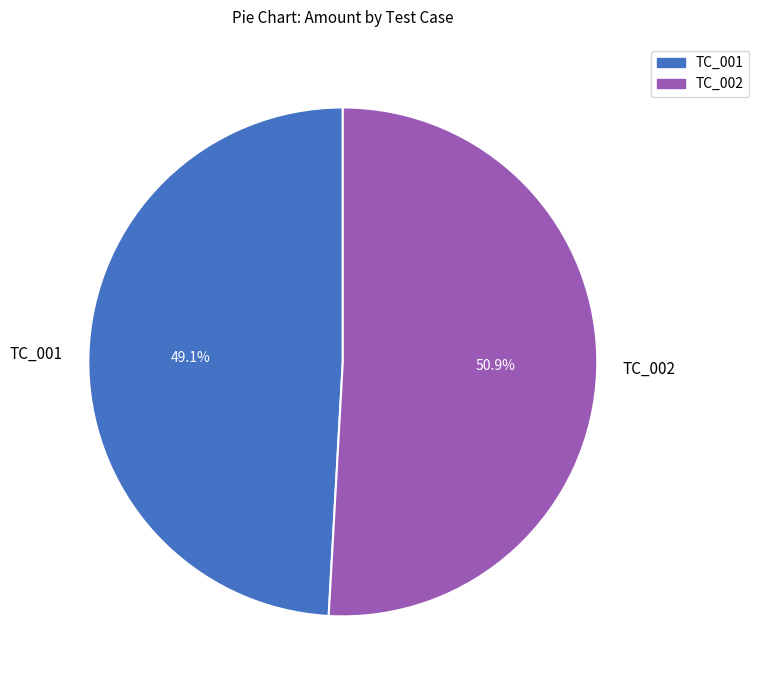

Is there a majority slice in this chart?

Yes